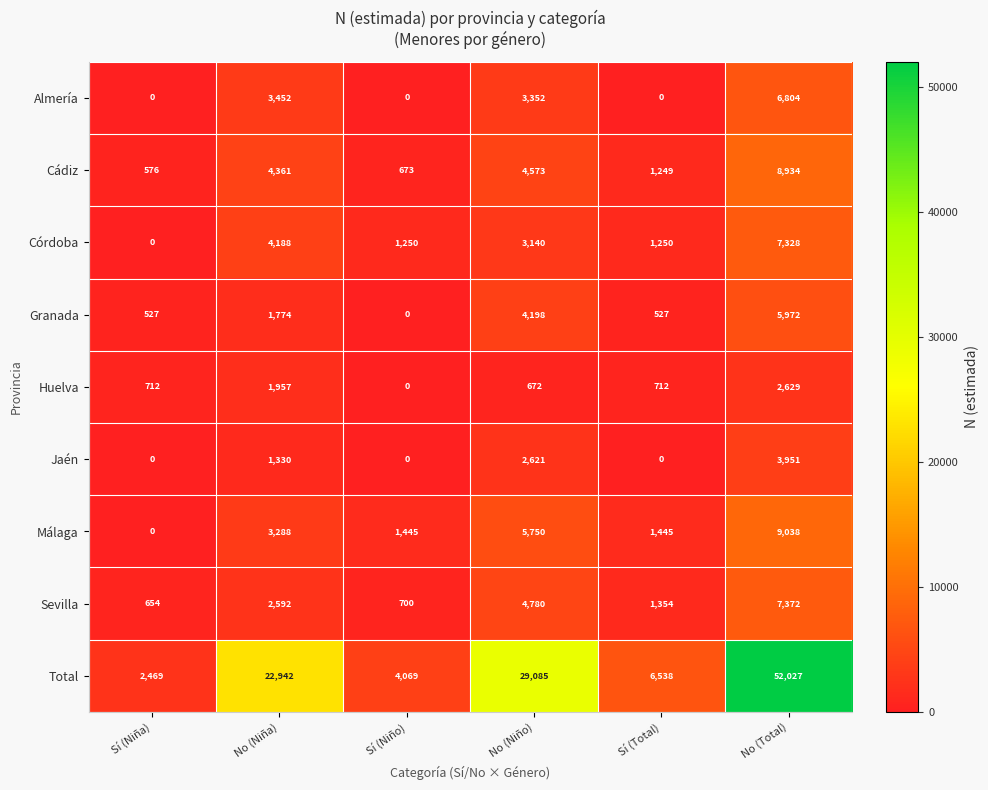

The value of Total at No (Niño) is 20061. True or false?

False